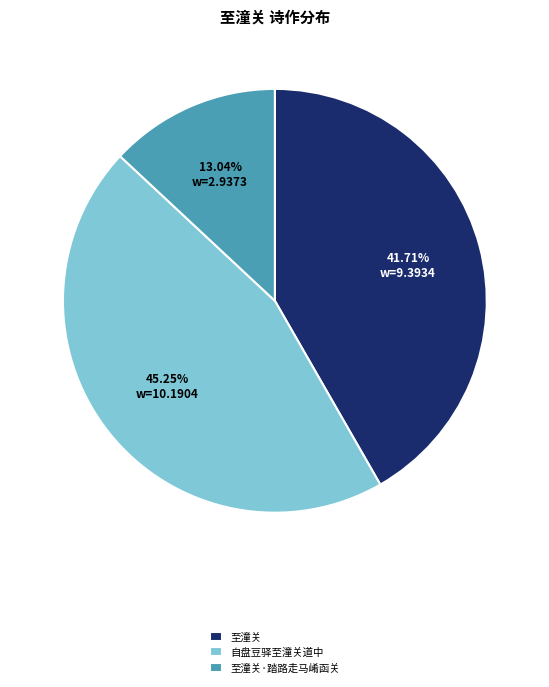

To the nearest percent, what portion does 自盘豆驿至潼关道中 represent?

45%